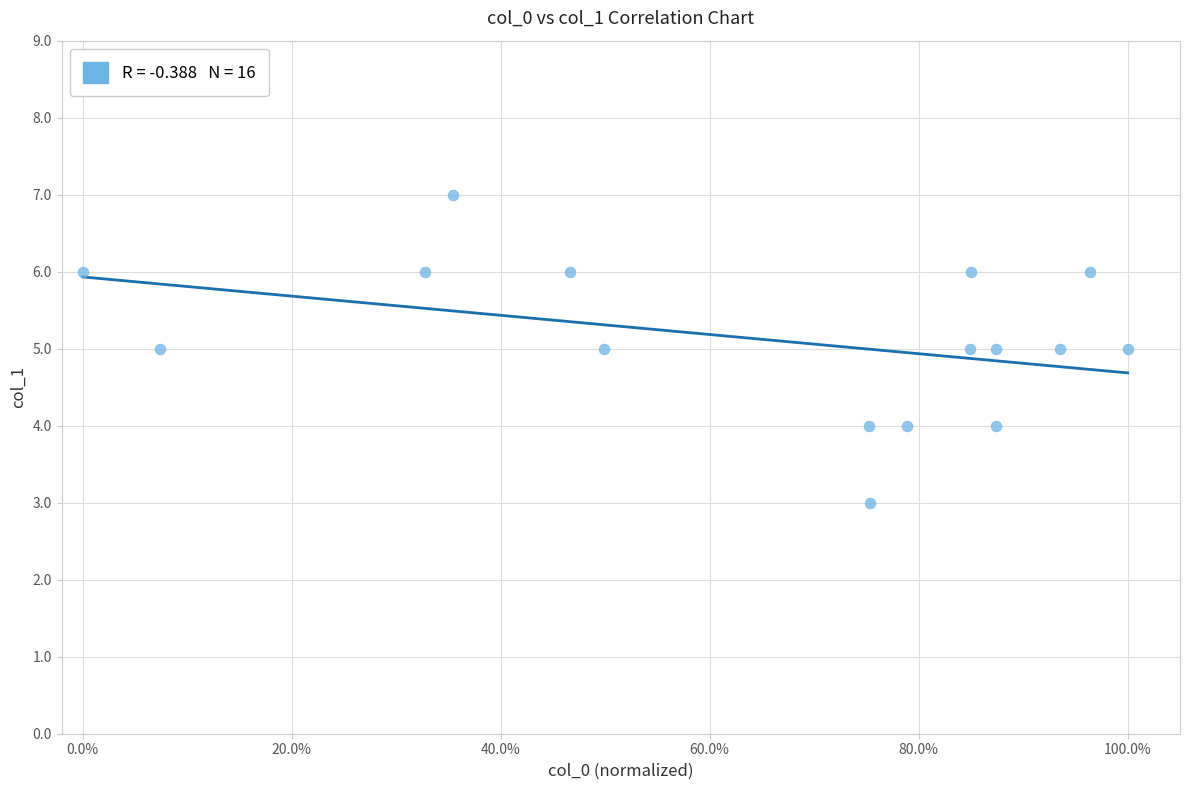

What is the range of Y values (max minus min)?

4